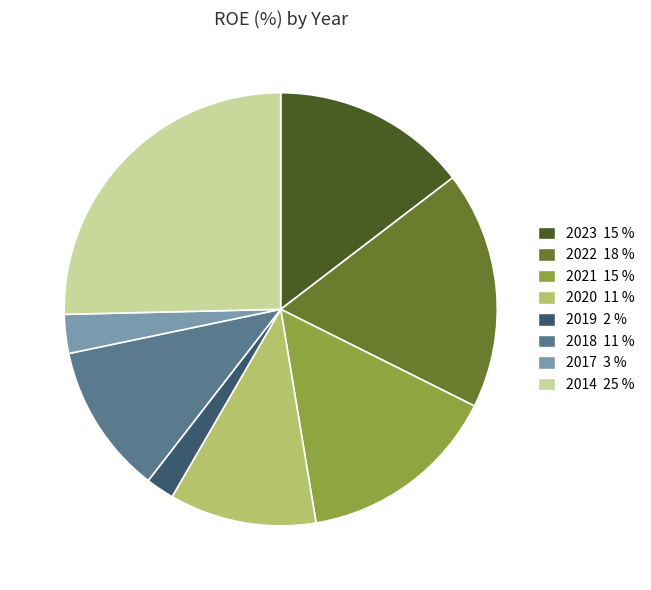

Is there any slice that represents more than half of the pie?

No